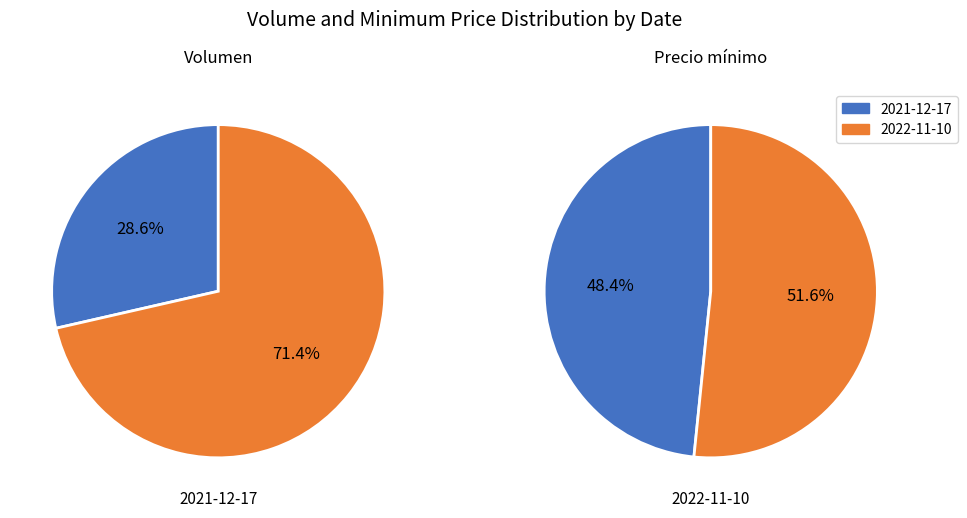

Which series has the widest spread of values?

Volumen